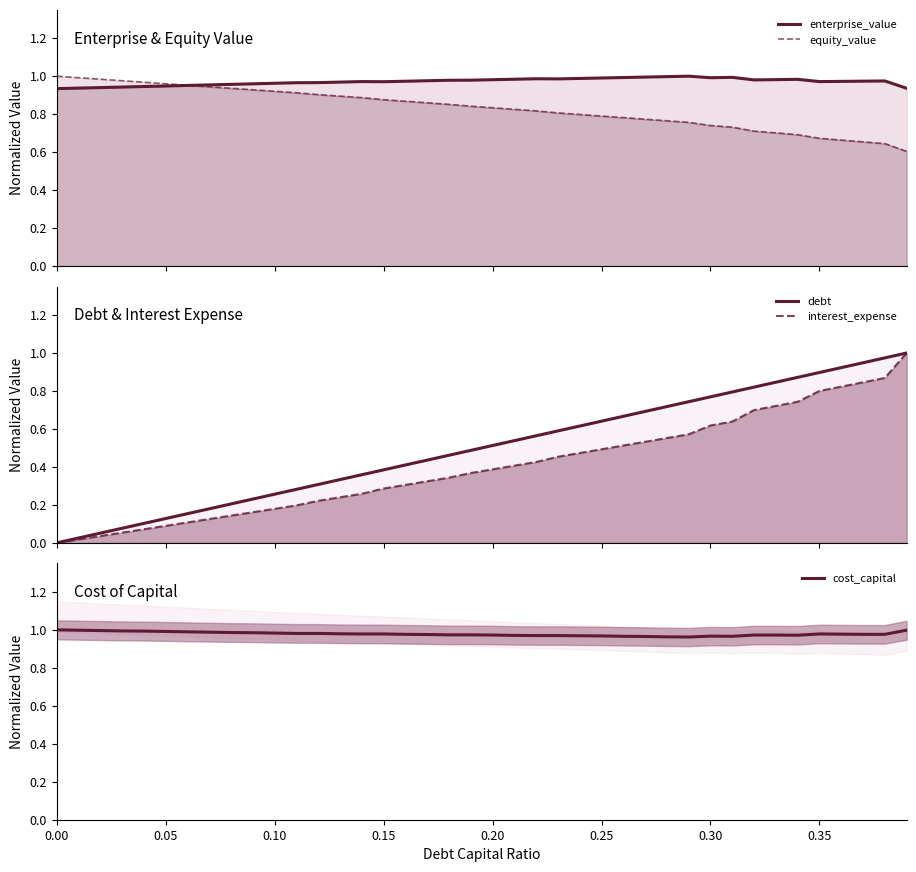

How many times do interest_expense and cost_capital cross each other?

1